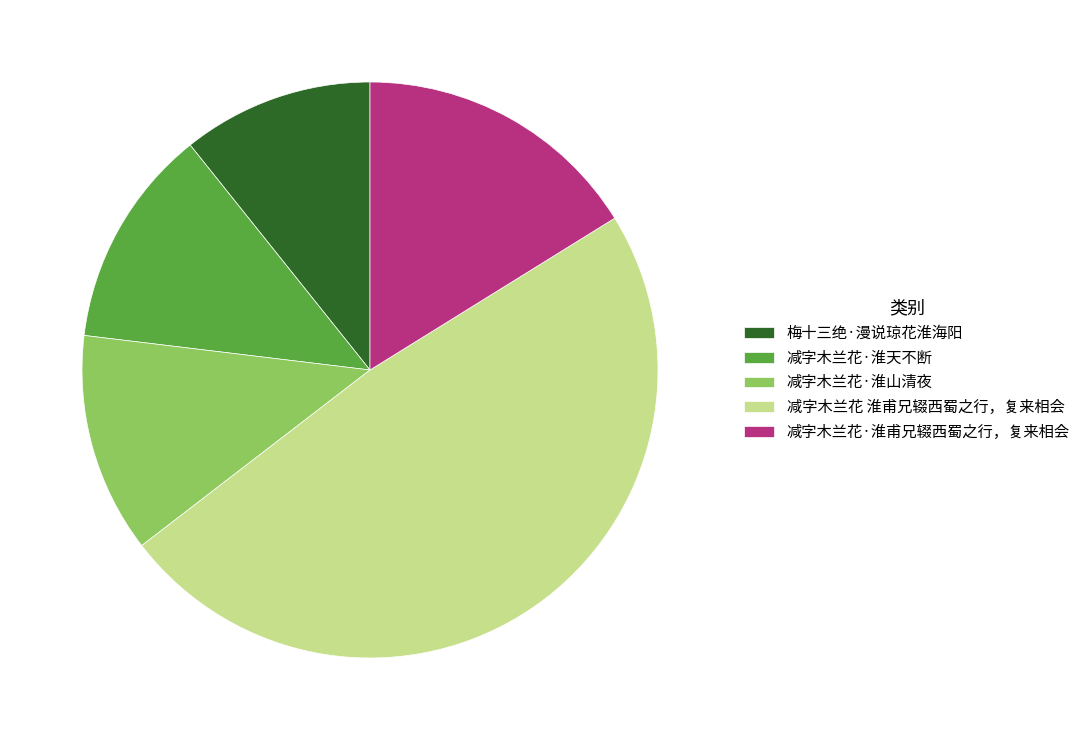

Is 梅十三绝·漫说琼花淮海阳 the majority of the pie?

No